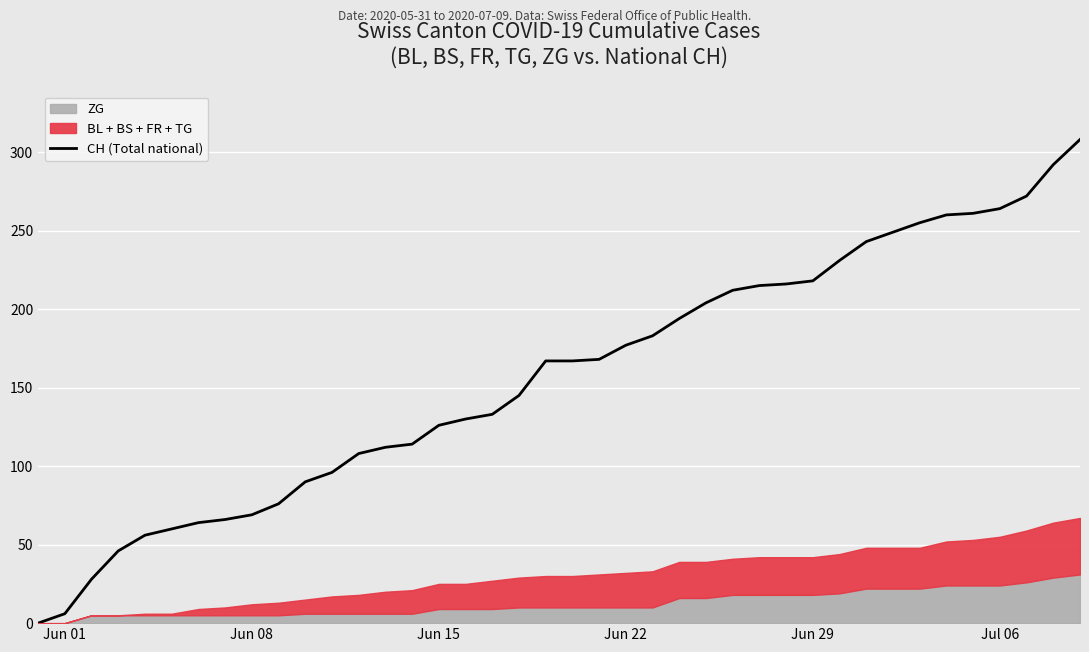

What is the greatest value displayed?

308